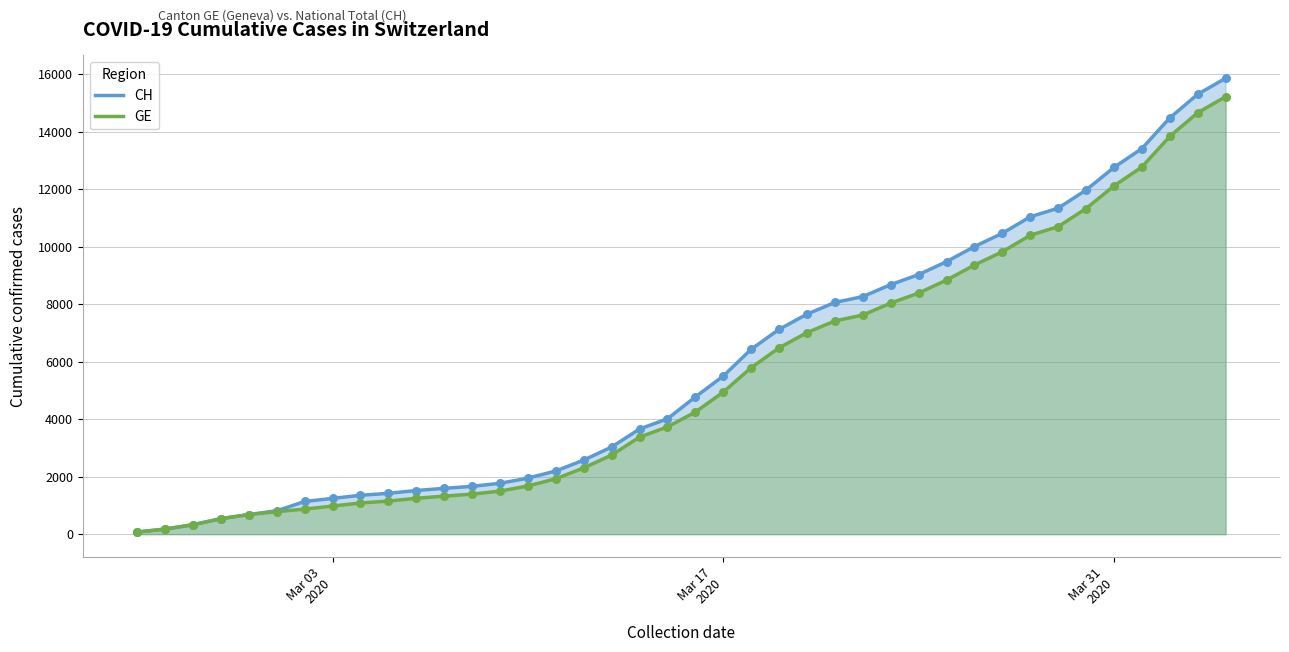

At how many categories does at least one series exceed 10728?

8